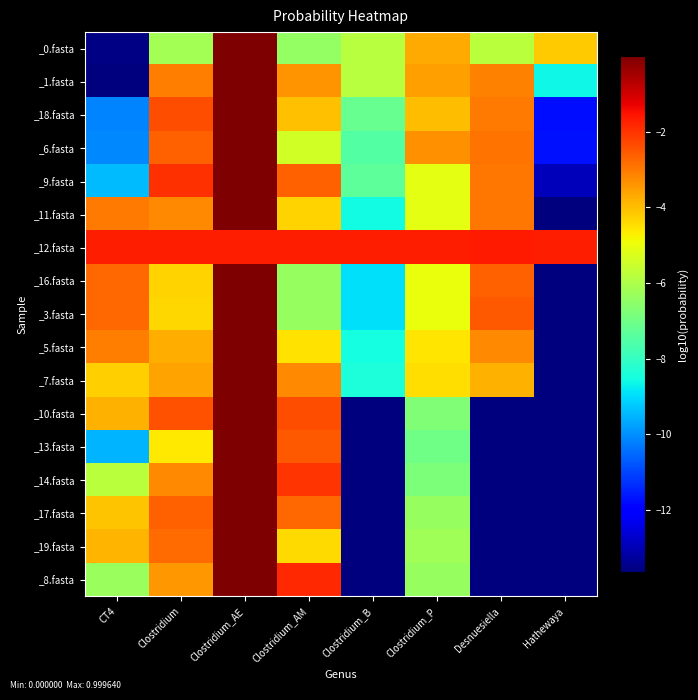

Which has a higher value, Clostridium or Clostridium_AM?

Clostridium